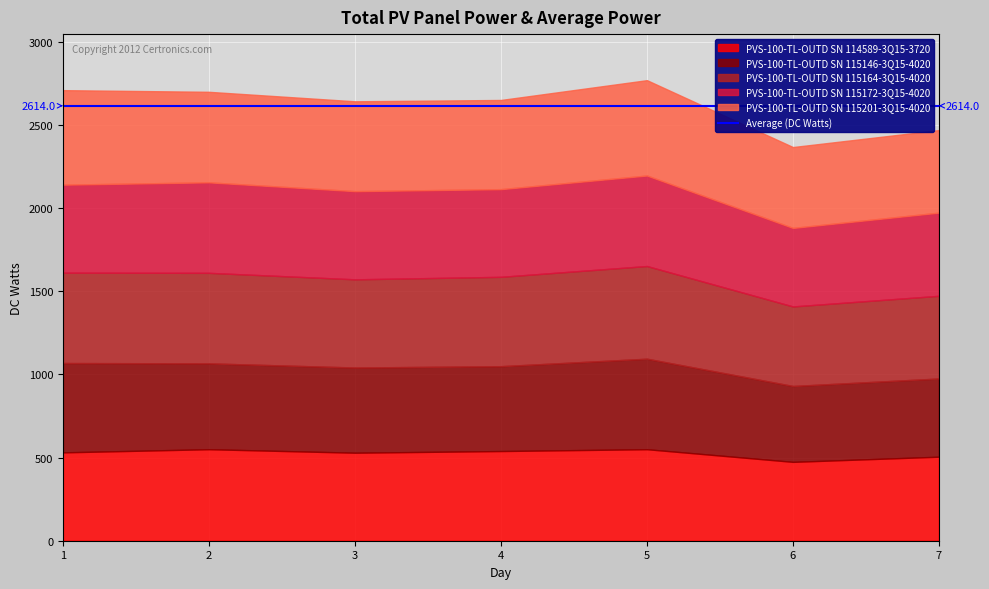

True or false: PVS-100-TL-OUTD SN 115164-3Q15-4020 has more than 2 interior local peaks.

False